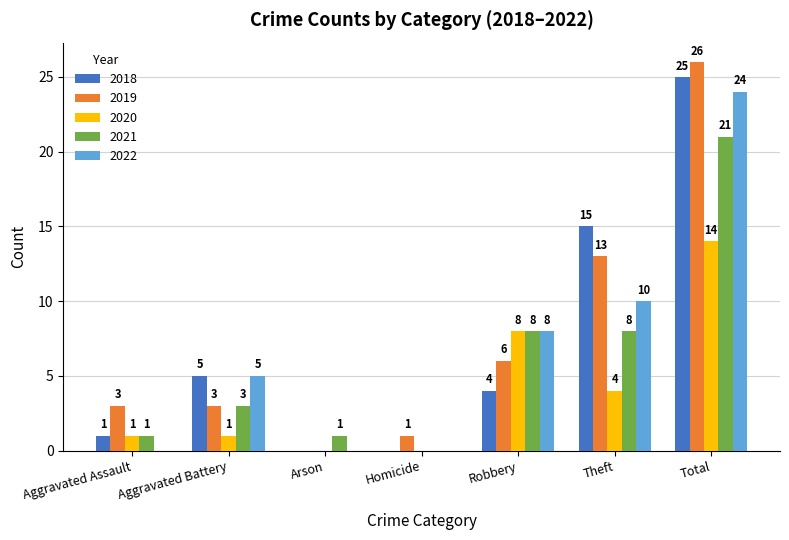

How many positive values does the 2019 series have?

6